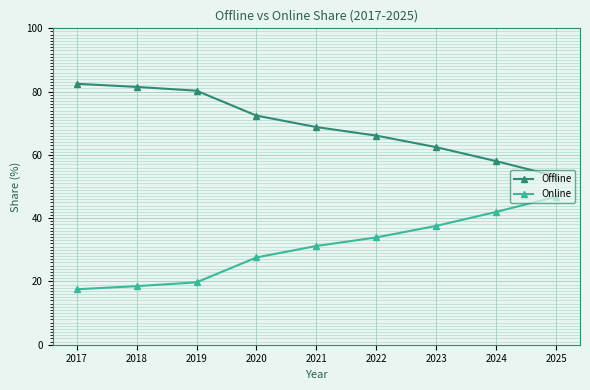

True or false: Offline and Online intersect in this chart.

False